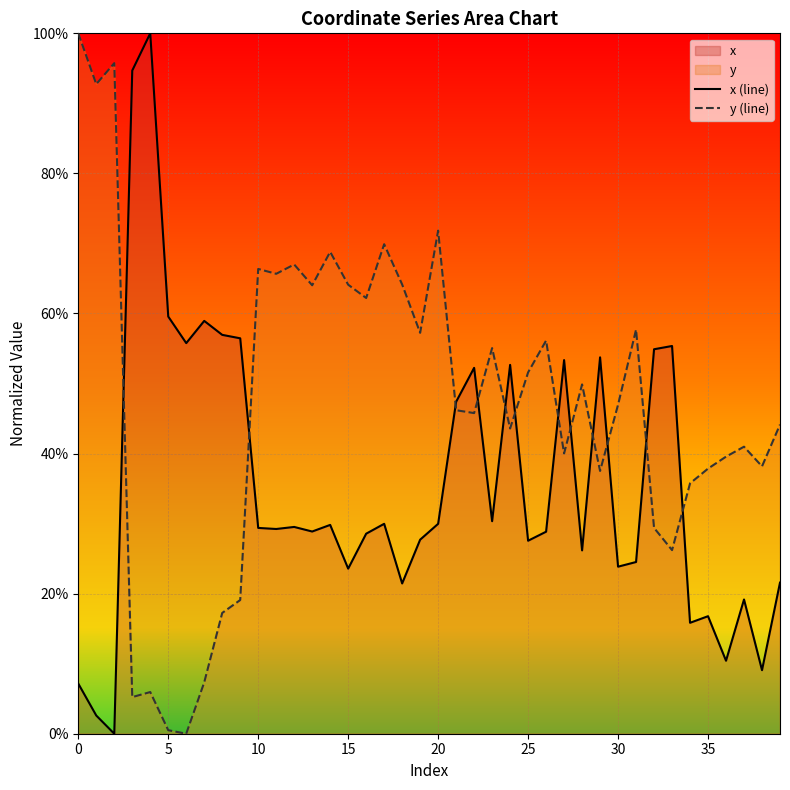

Count the number of categories in the chart.

40